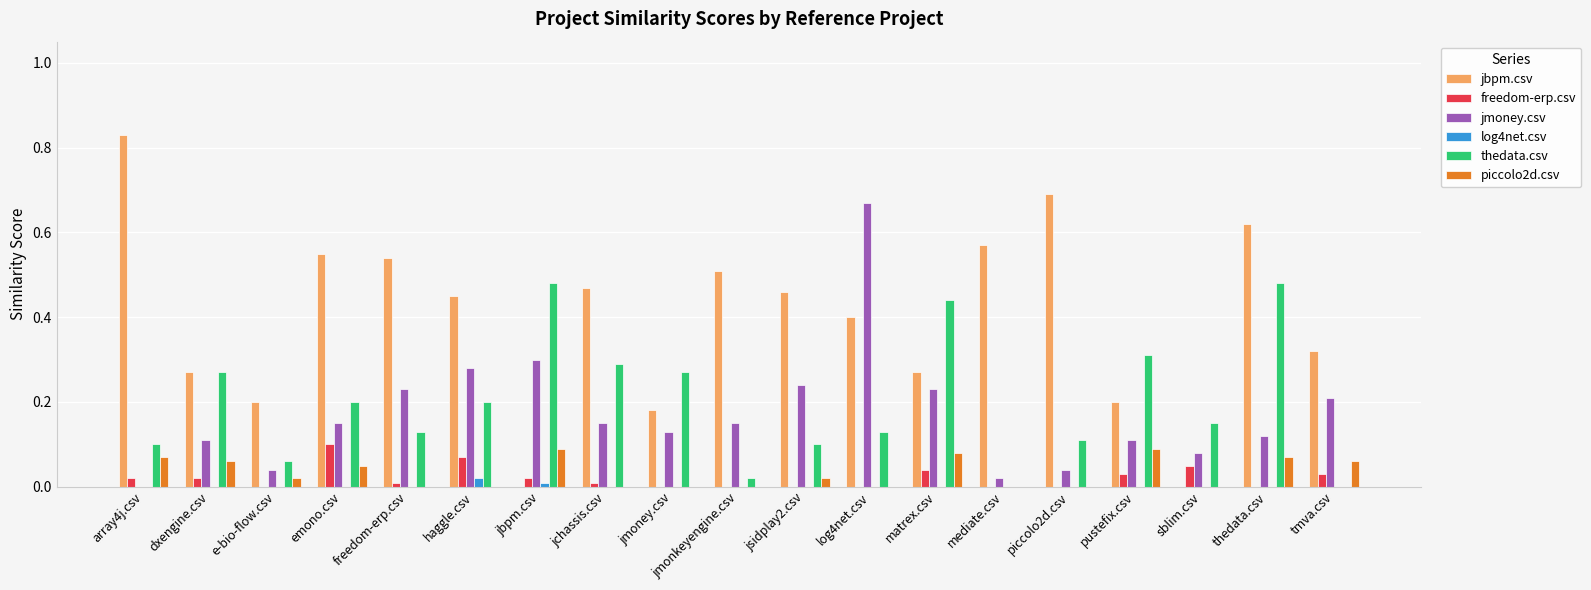

Which series changed the most between haggle.csv and log4net.csv?

jmoney.csv